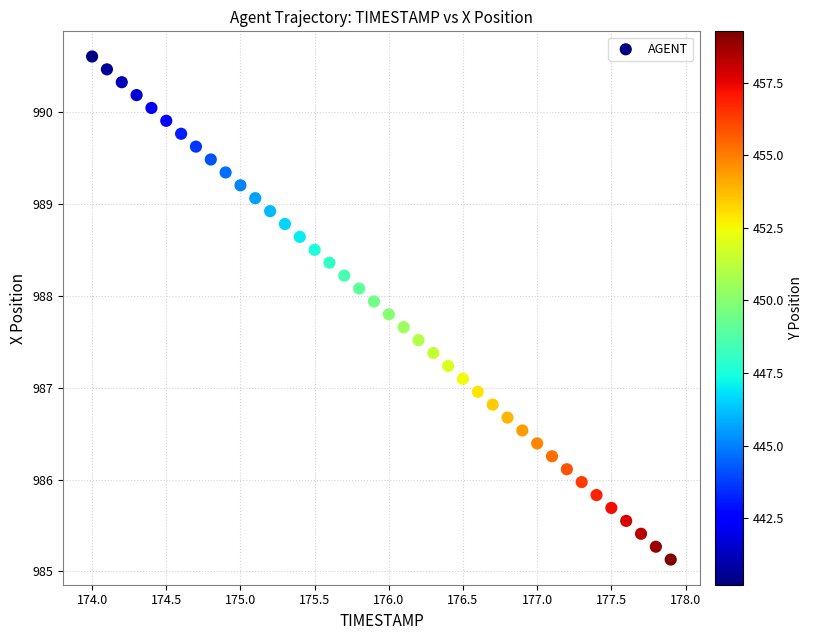

What is the range of X values (max minus min)?

3.9